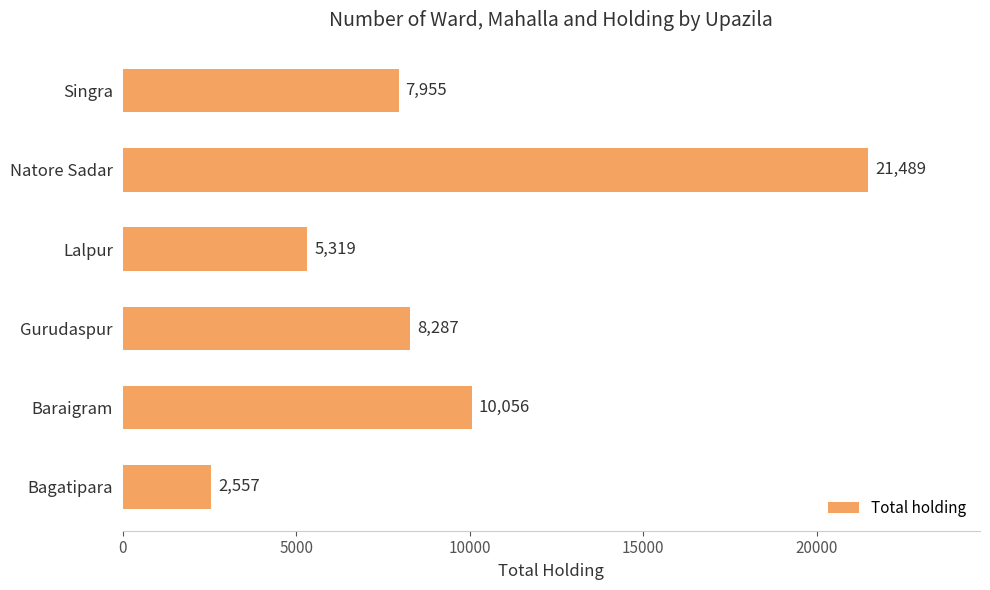

Is it true that the value at Singra is 10522?

False